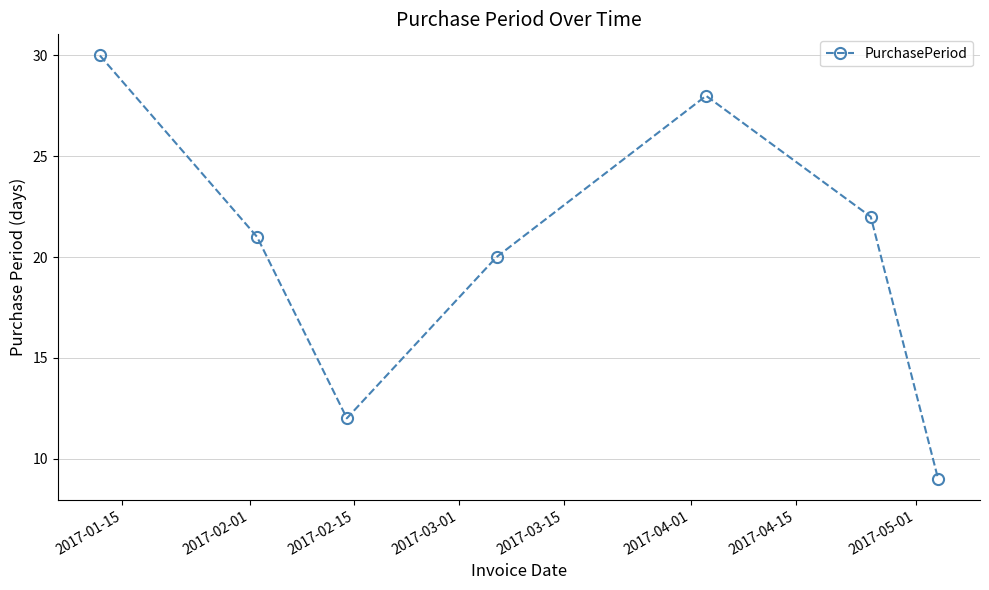

True or false: there are more than 0 points higher than both neighbors.

True